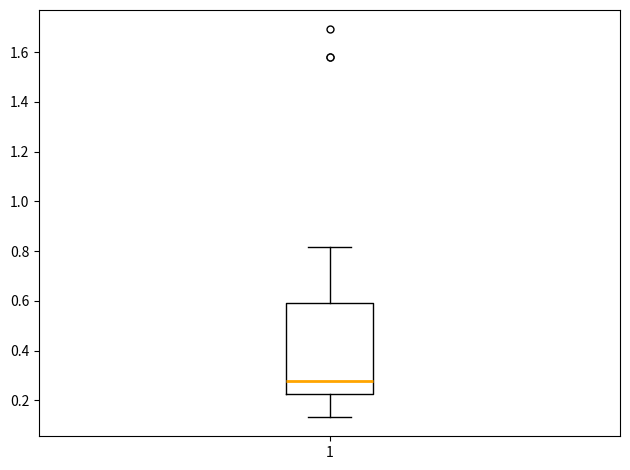

Read this box plot against the y-axis: the position of the median line, the range covered by the box, and the ends of both whiskers. The values are not printed on the chart, so give them approximately, as read against the axis.

median 0.28, box 0.22 to 0.60, whiskers 0.14 to 0.82